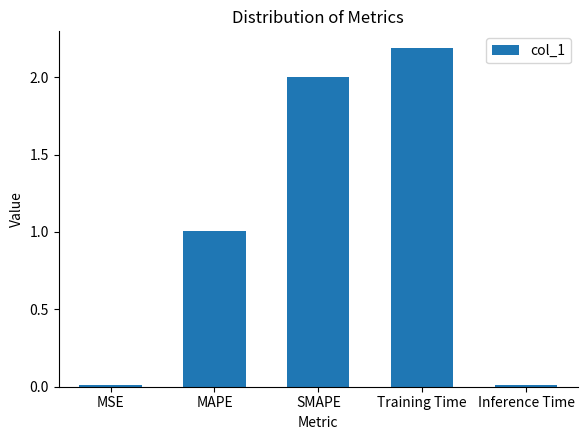

What is the change in value from SMAPE to Training Time?

+0.2